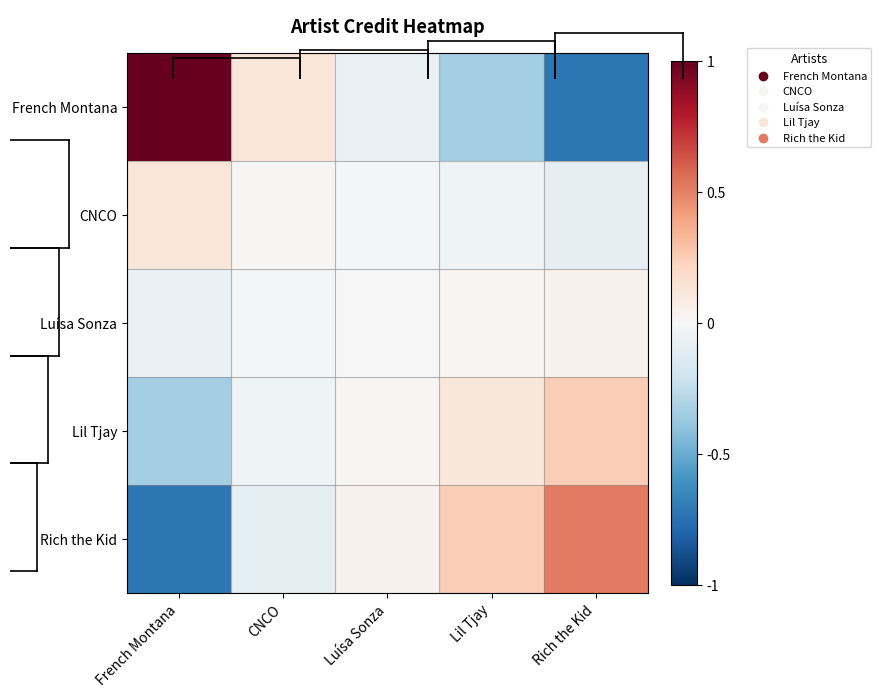

List the series in order of their peak value, highest first.

French Montana, Rich the Kid, Lil Tjay, CNCO, Luísa Sonza